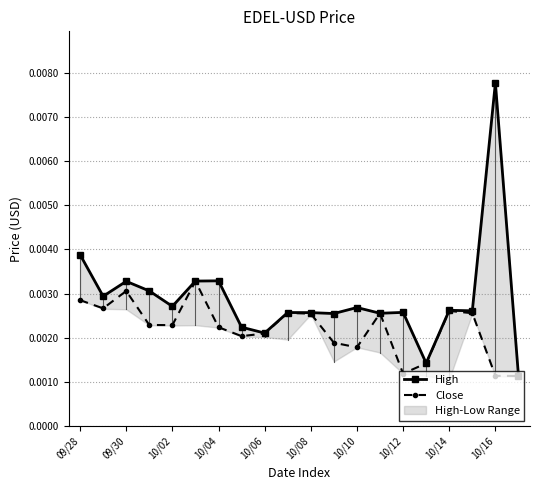

How many lines are shown in the chart?

2